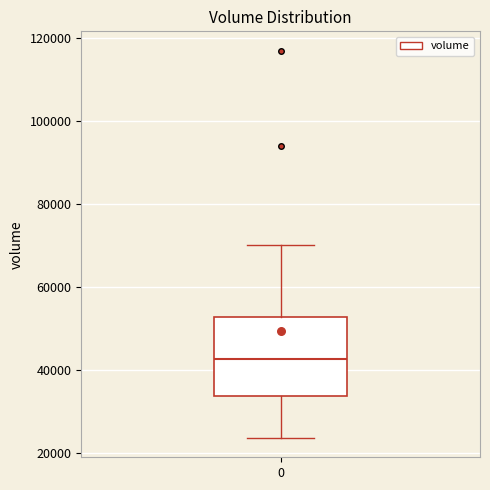

Where does the median line of the box at x = 0 sit on the y-axis? The values are not printed on the chart, so give them approximately, as read against the axis.

42000